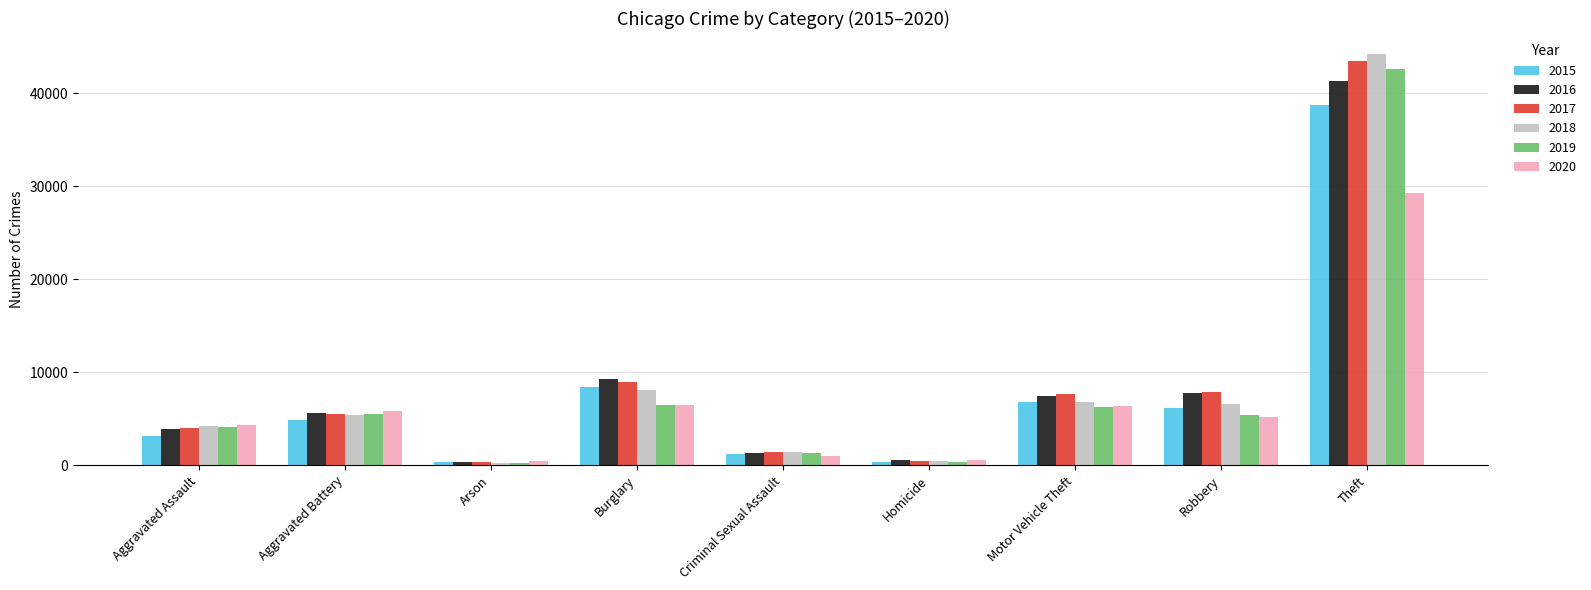

Is the value of 2017 at Criminal Sexual Assault greater than the value of 2018 at Theft?

No